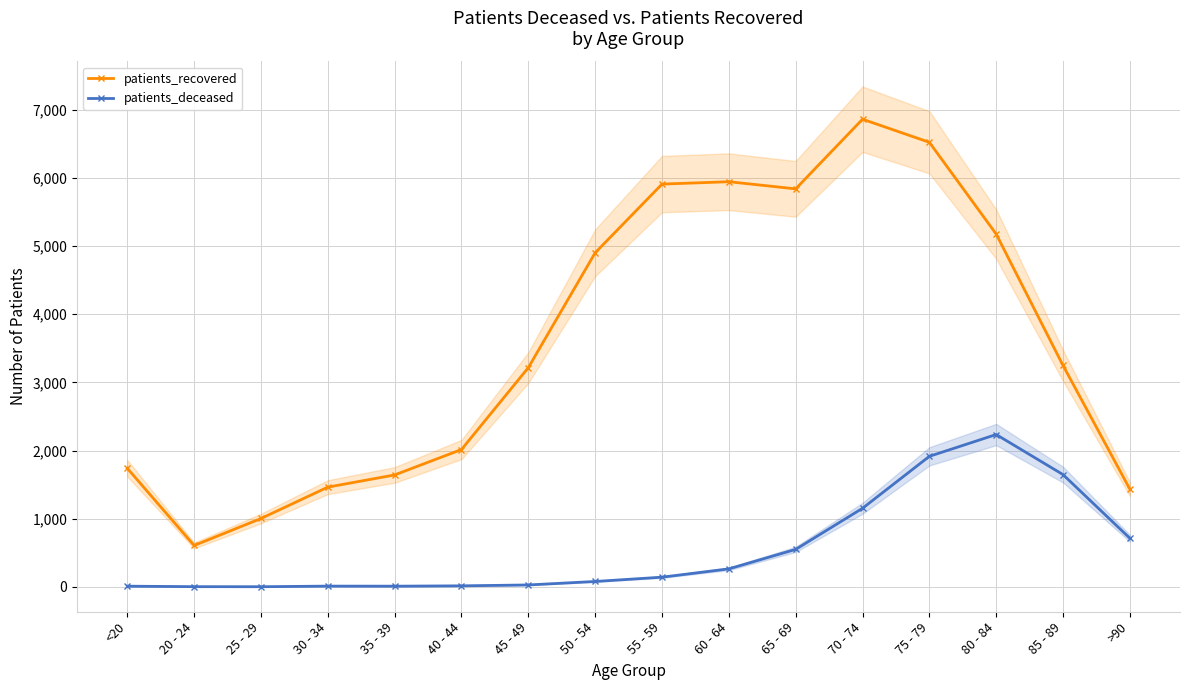

What is the label of the 7th point from the left?

45 - 49